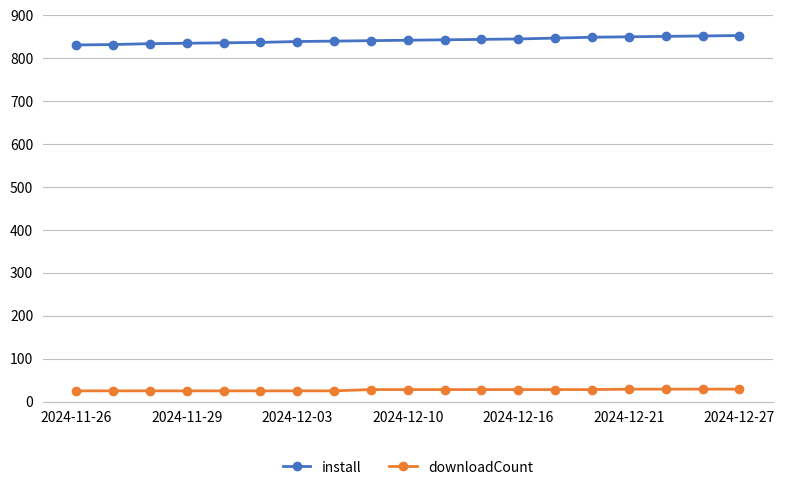

True or false: downloadCount and install intersect in this chart.

False